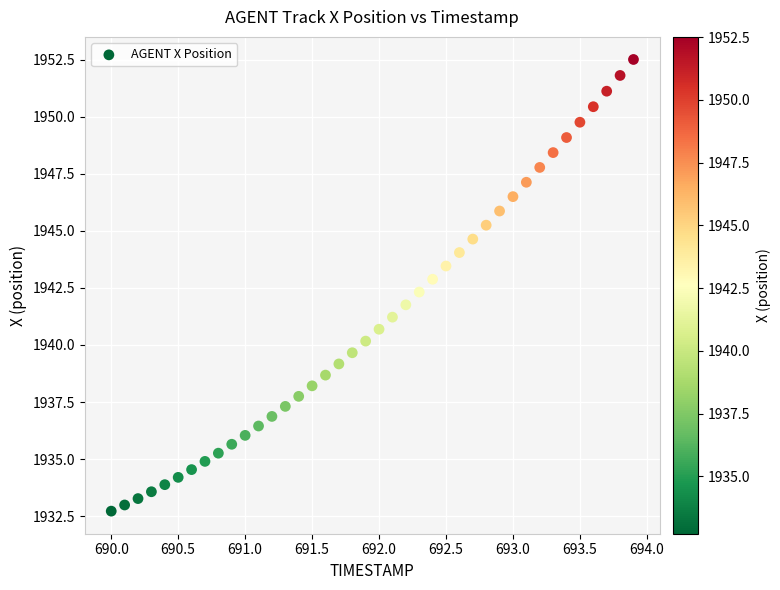

What is the range of X values (max minus min)?

3.9